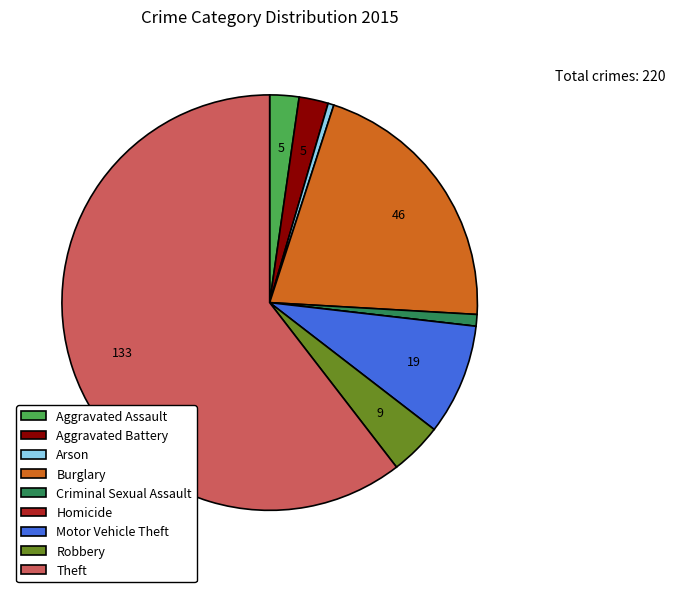

True or false: Aggravated Assault accounts for 17% of the total.

False